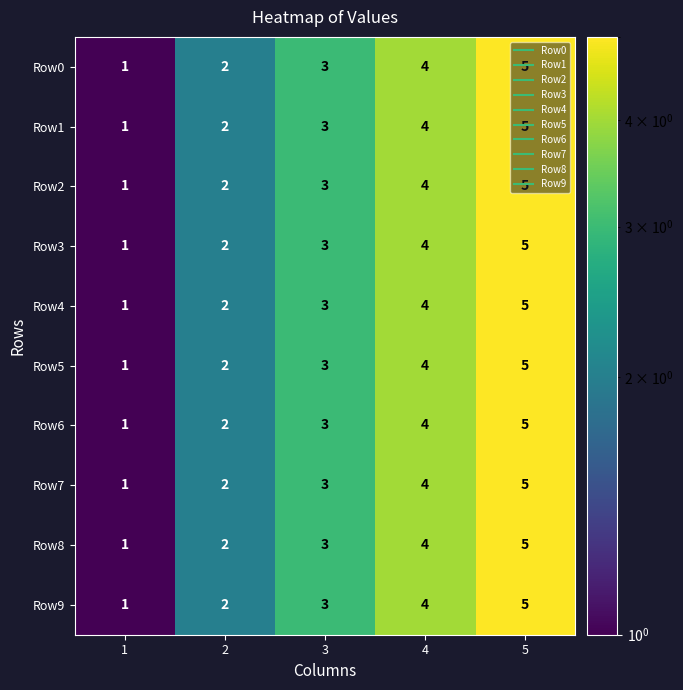

List the labels in order of Row6 value, smallest first.

1, 2, 3, 4, 5